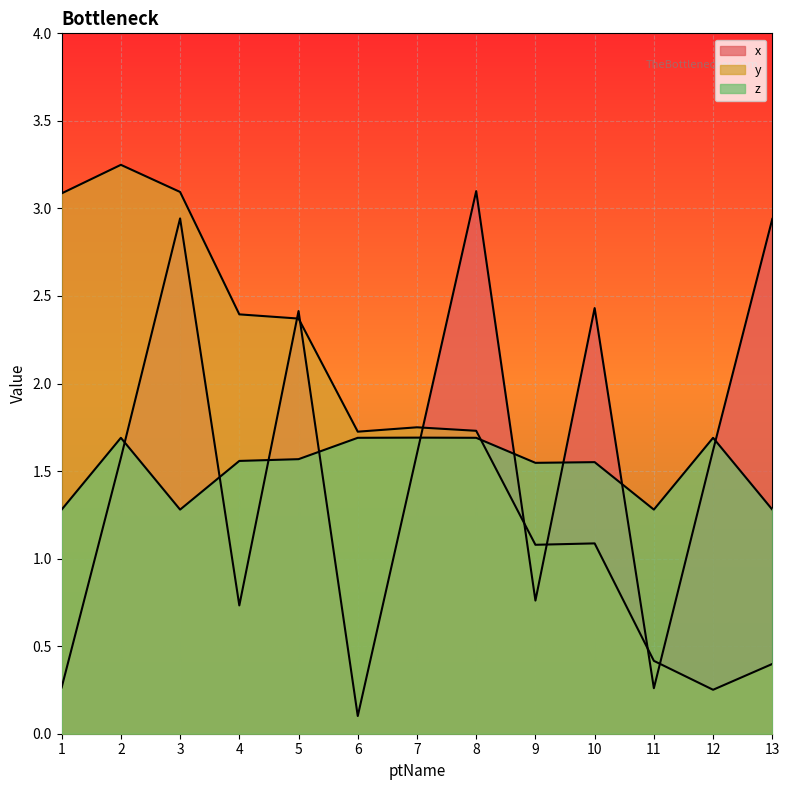

Reading left to right, what are all the values shown in this chart?

x: 1=0.3	2=1.6	3=2.9	4=0.7	5=2.4	6=0.1	7=1.6	8=3.1	9=0.8	10=2.4	11=0.3	12=1.6	13=2.9
y: 1=3.1	2=3.2	3=3.1	4=2.4	5=2.4	6=1.7	7=1.8	8=1.7	9=1.1	10=1.1	11=0.4	12=0.3	13=0.4
z: 1=1.3	2=1.7	3=1.3	4=1.6	5=1.6	6=1.7	7=1.7	8=1.7	9=1.5	10=1.6	11=1.3	12=1.7	13=1.3